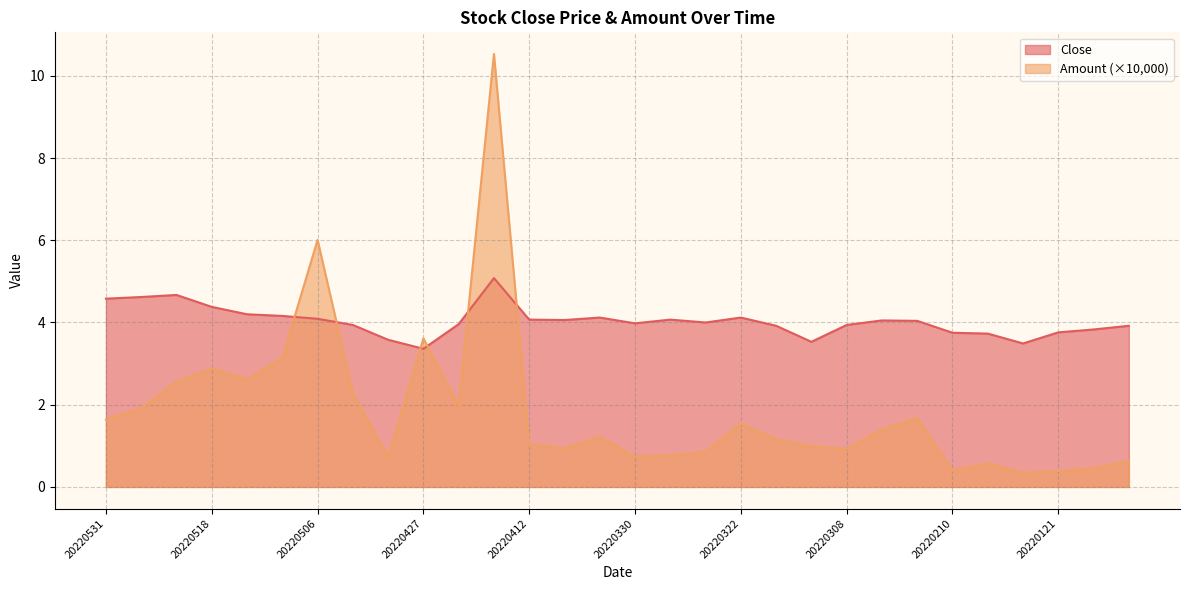

After their last crossing, which series has the higher values: Close or Amount?

Close